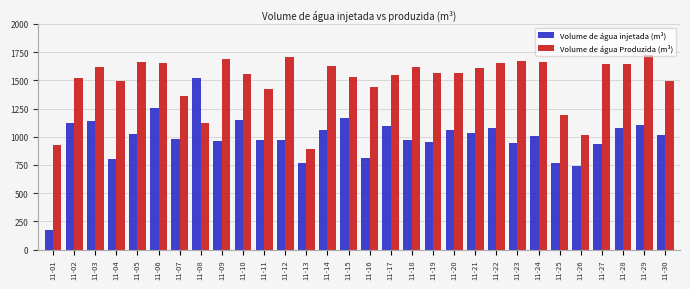

Rank the series at 11-25 from lowest to highest value.

Volume de água injetada (m³), Volume de água Produzida (m³)